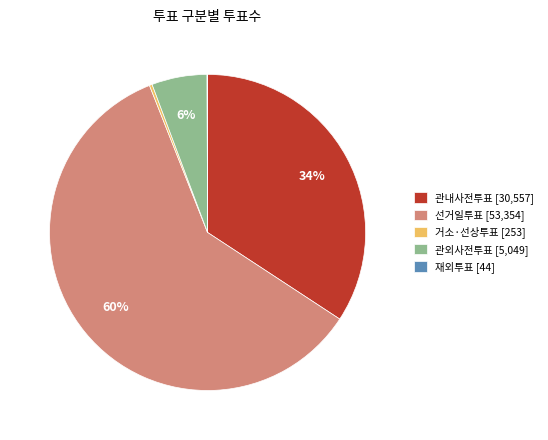

What is the largest slice in the pie chart?

선거일투표